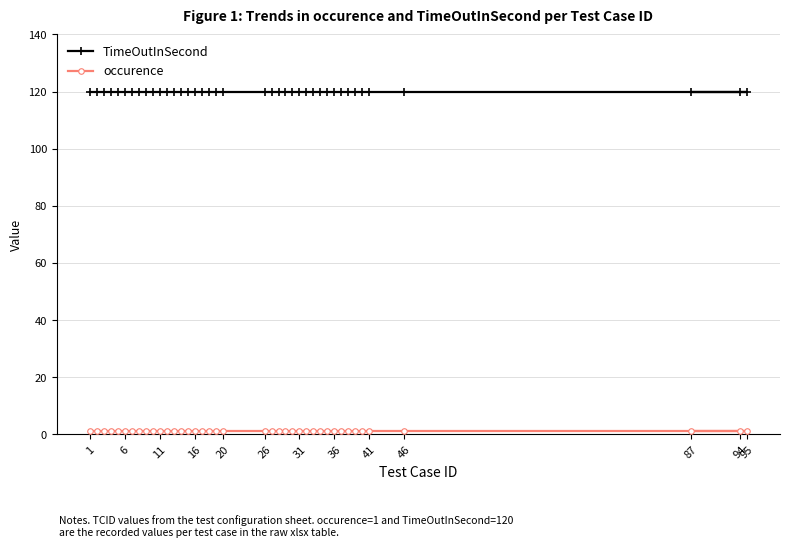

Which series has the largest range (max minus min)?

TimeOutInSecond